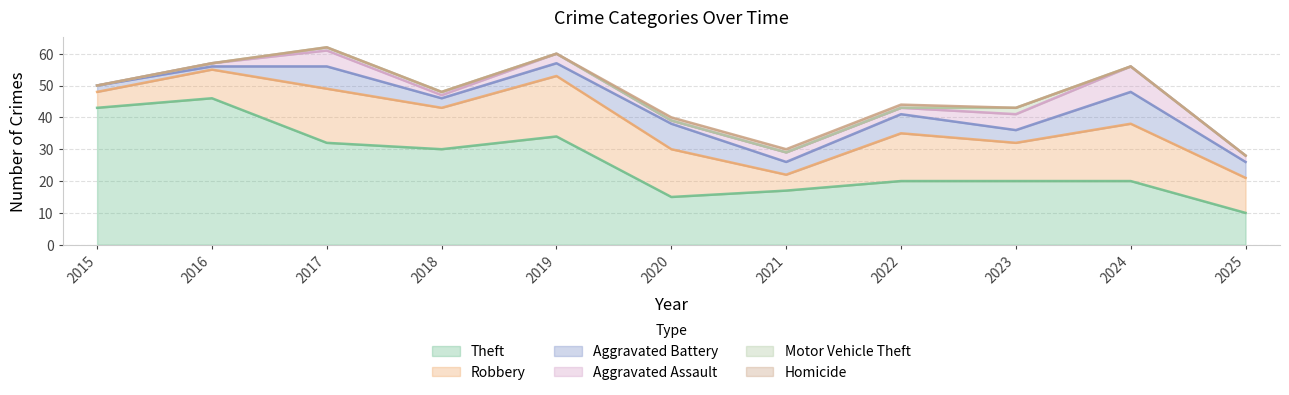

How many data points does each series have?

11